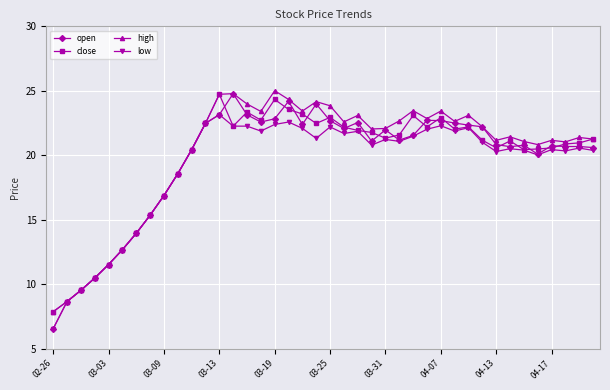

True or false: close has more than 1 interior local peaks.

True